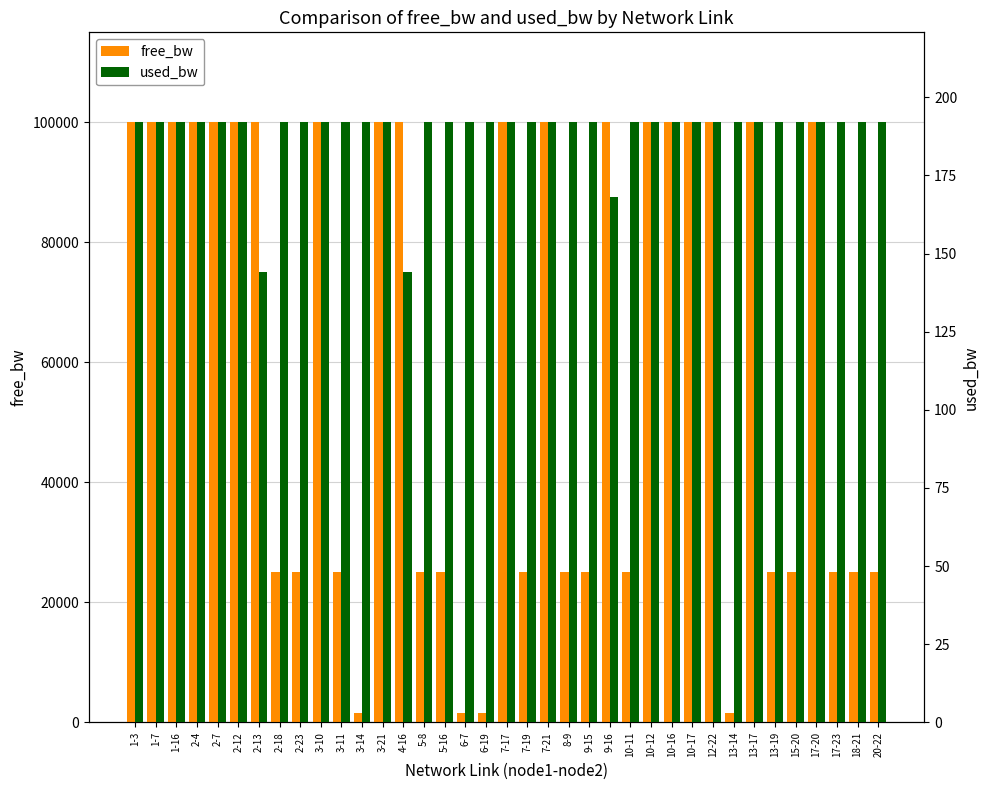

Reading right to left, transcribe all the data shown in this chart.

free_bw: 24999.8	24999.8	24999.8	99999.8	24999.8	24999.8	99999.8	1549.8	99999.8	99999.8	99999.8	99999.8	24999.8	99999.8	24999.8	24999.8	99999.8	24999.8	99999.8	1549.8	1549.8	24999.8	24999.8	99999.9	99999.8	1549.8	24999.8	99999.8	24999.8	24999.8	99999.9	99999.8	99999.8	99999.8	99999.8	99999.8	99999.8
used_bw: 192.0	192.0	192.0	192.0	192.0	192.0	192.0	192.0	192.0	192.0	192.0	192.0	192.0	168.0	192.0	192.0	192.0	192.0	192.0	192.0	192.0	192.0	192.0	144.0	192.0	192.0	192.0	192.0	192.0	192.0	144.0	192.0	192.0	192.0	192.0	192.0	192.0